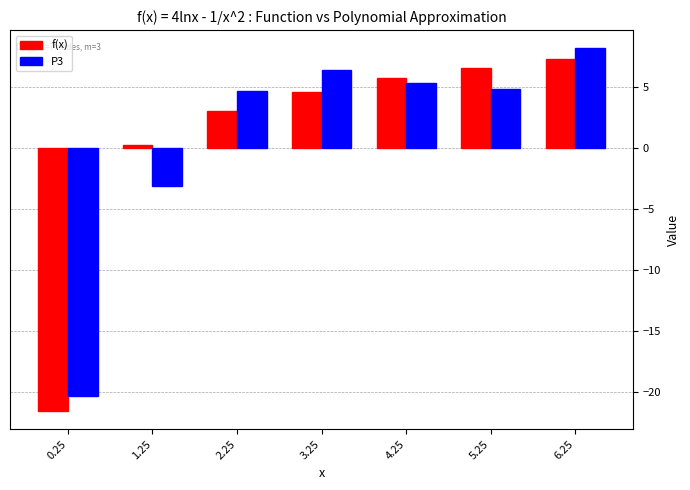

What is the minimum value for P3?

-20.3